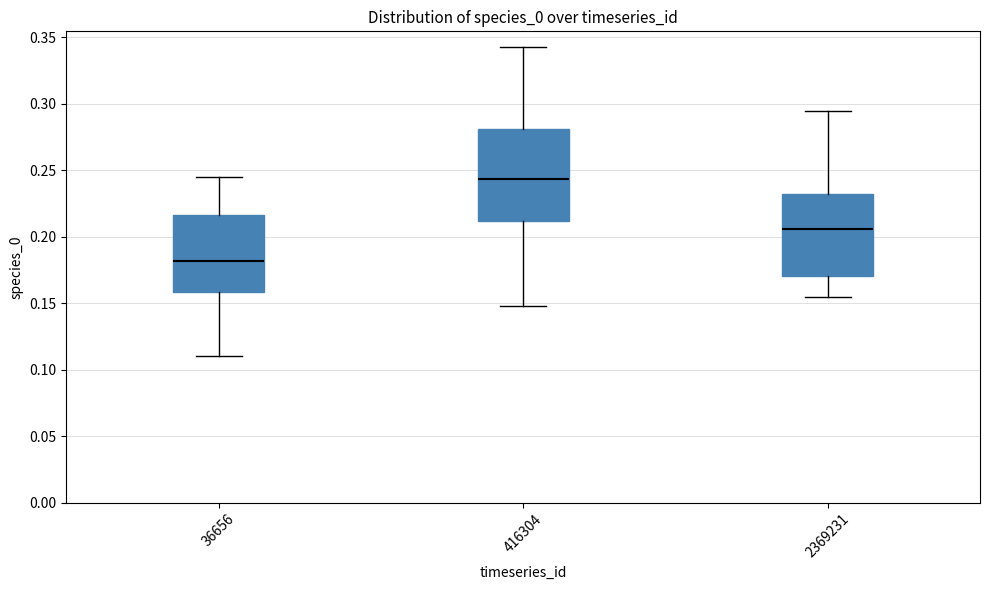

Which box has the lowest median line?

36656